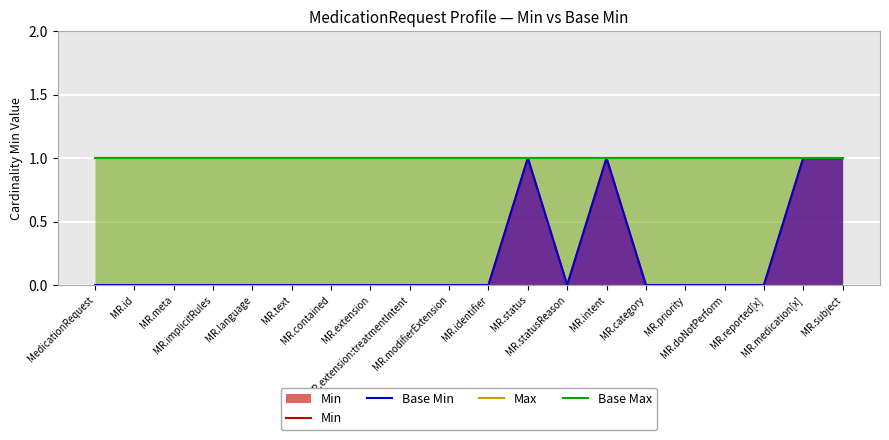

True or false: Base Min and Base Max cross at least once.

False